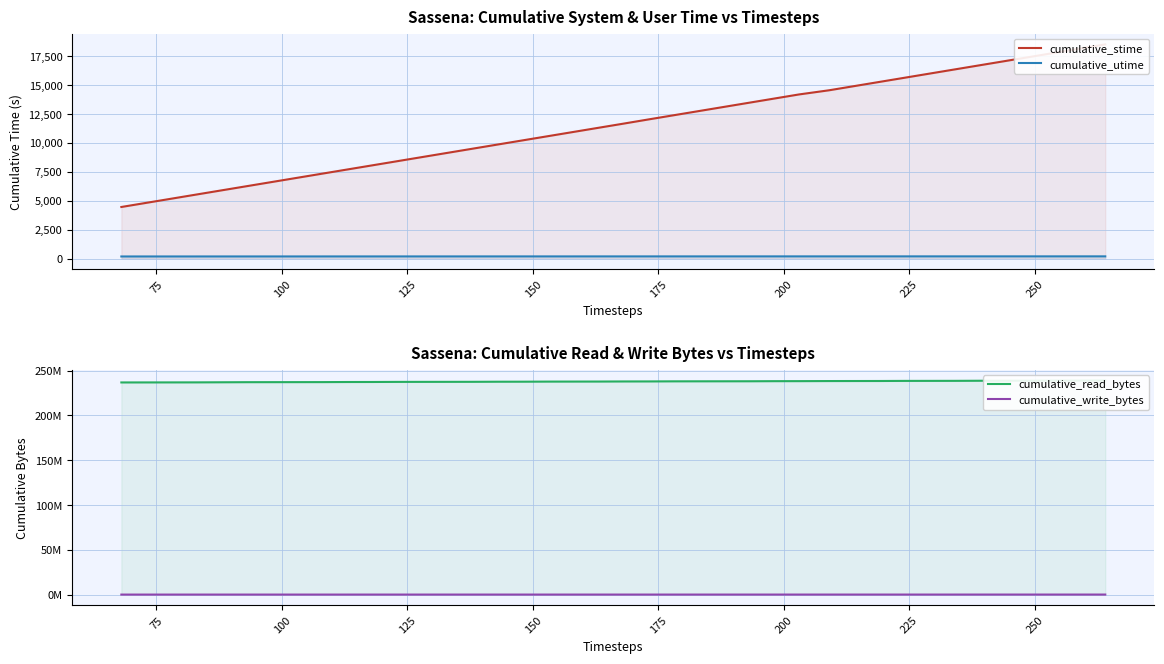

Rank the series by their maximum value, from lowest to highest.

cumulative_utime, cumulative_stime, cumulative_write_bytes, cumulative_read_bytes